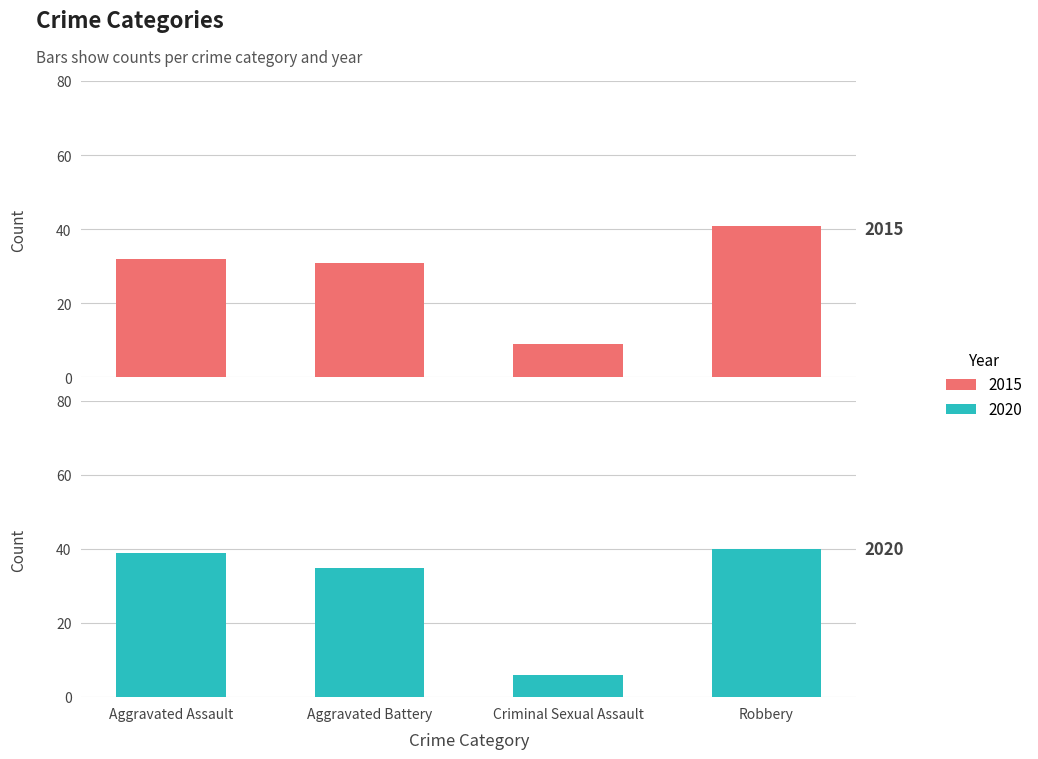

What is the difference between the maximum and second lowest values in the 2020 series?

5